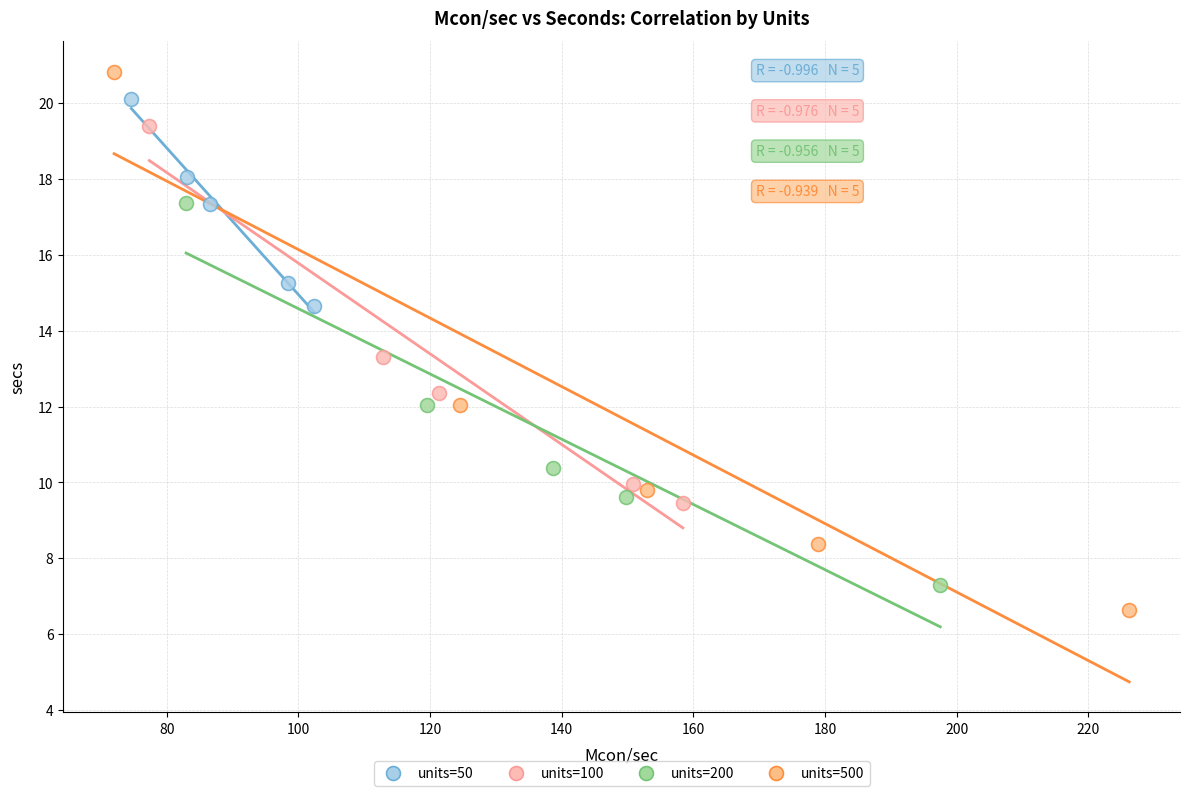

What are all the series names shown in the legend?

units=50, units=100, units=200, units=500